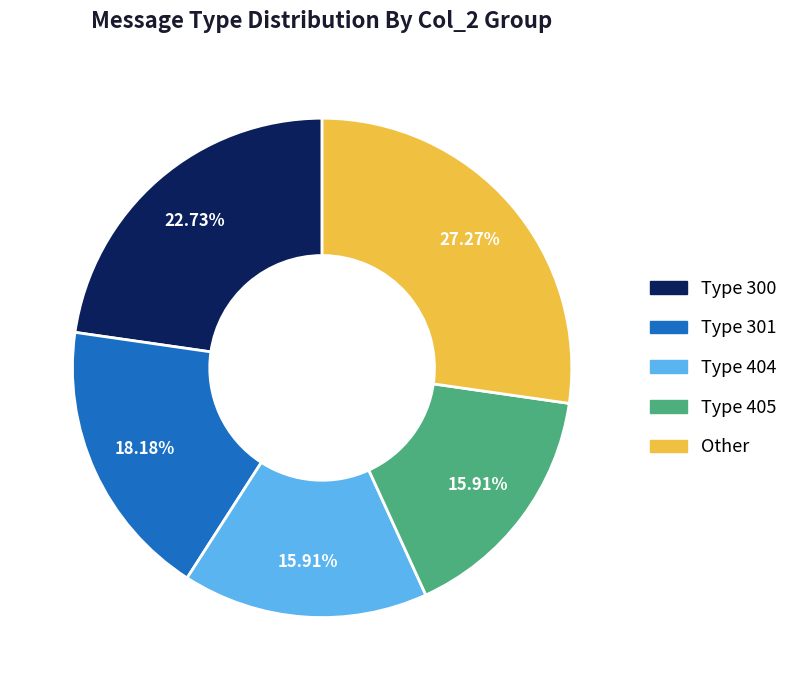

Does Type 301 represent more than half of the total?

No